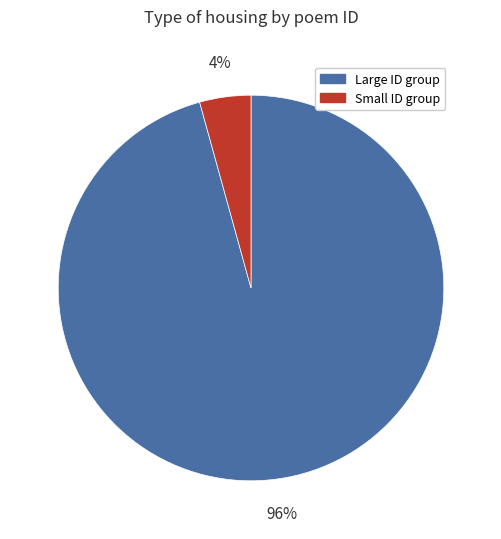

What percentage is the Large ID group slice, to the nearest percent?

96%